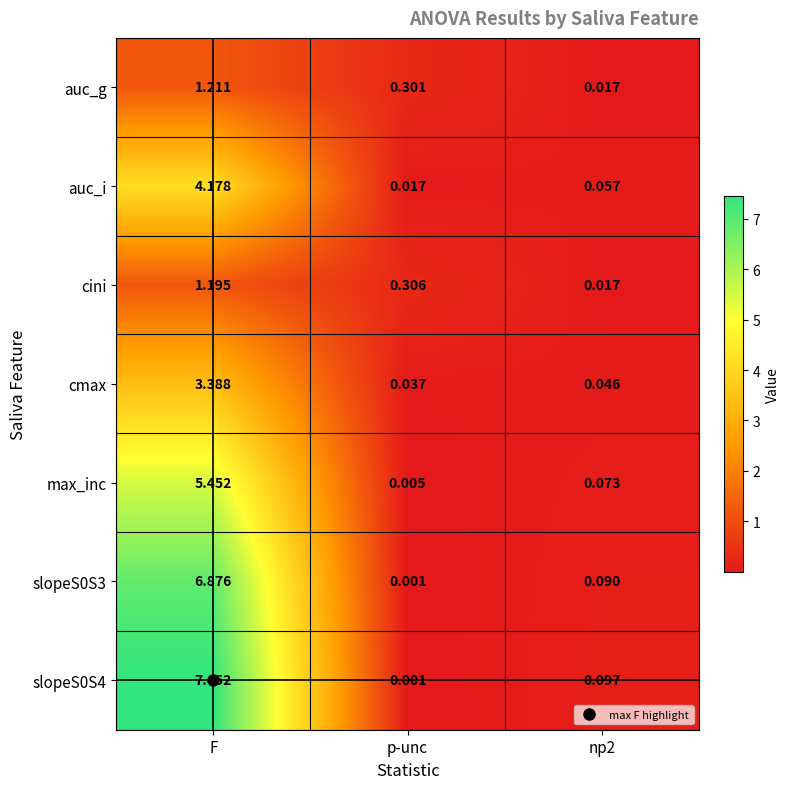

At which label does max_inc reach its peak?

F